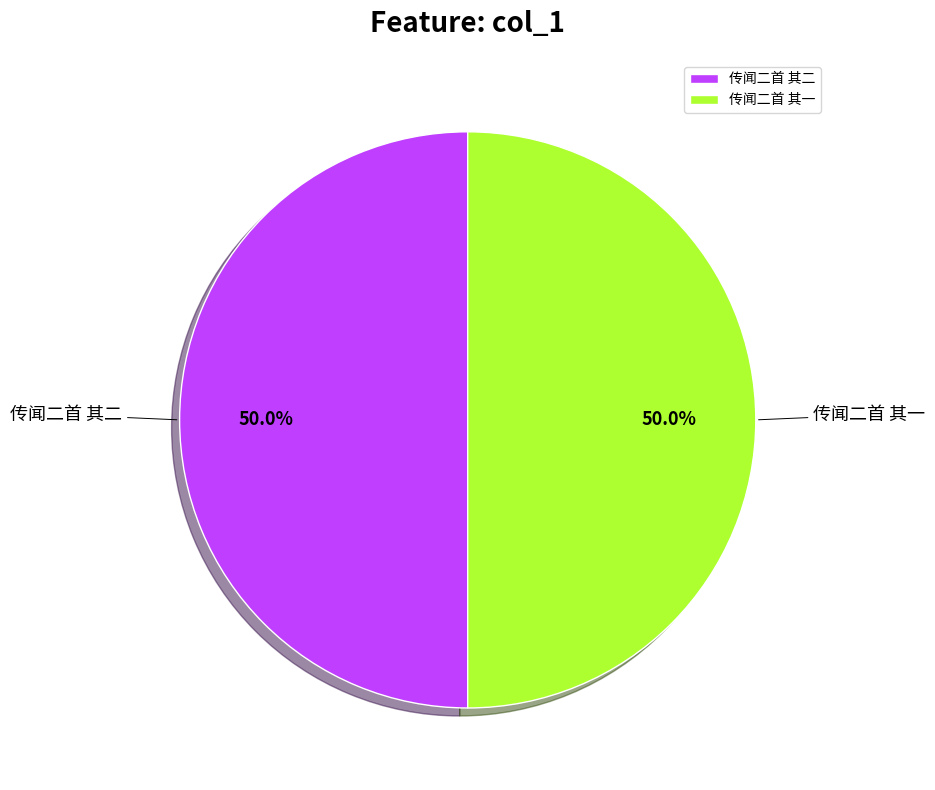

The 传闻二首 其二 slice represents 37% of the pie. True or false?

False